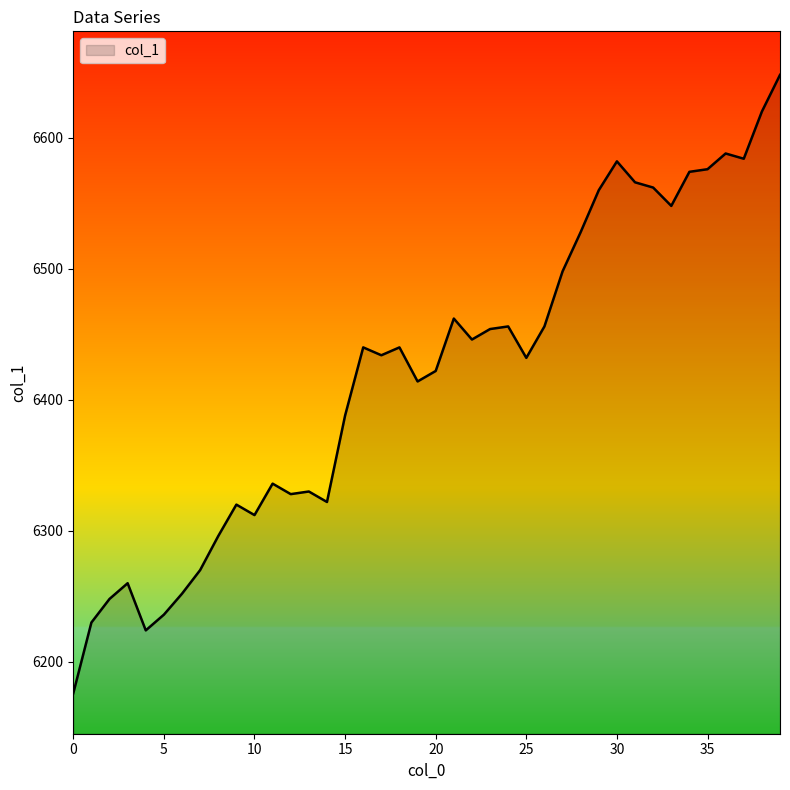

What is the greatest value displayed?

6648